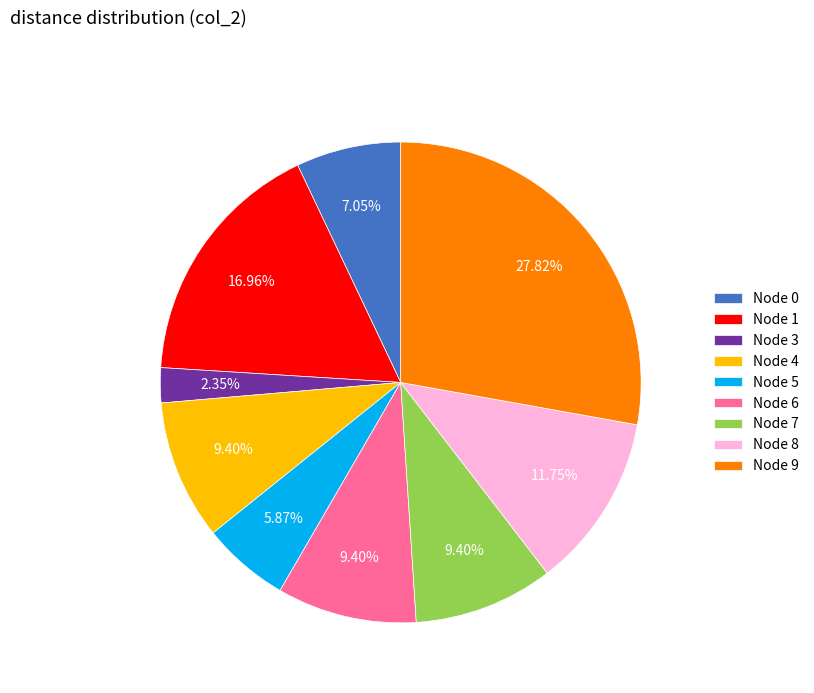

Combined, do Node 7 and Node 0 account for over 50%?

No